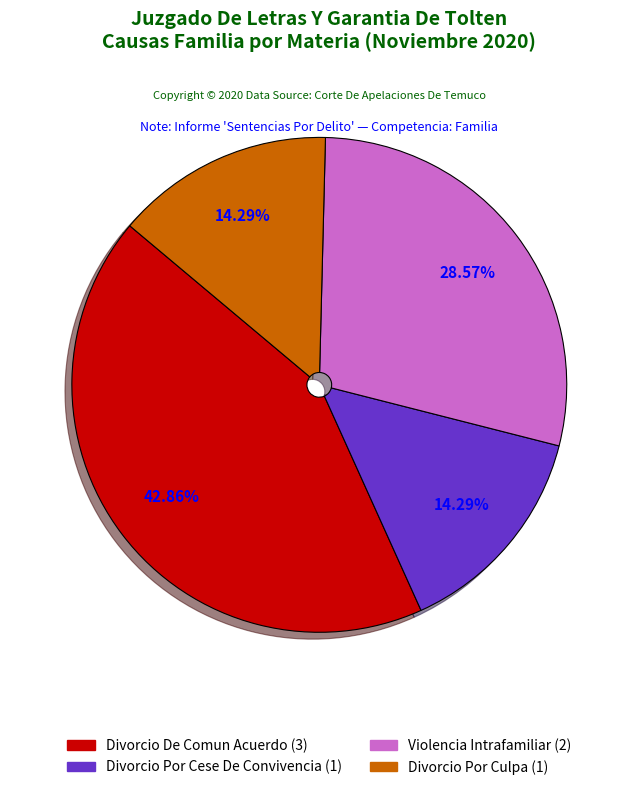

To the nearest percent, what is the difference between the Divorcio Por Cese De Convivencia and Divorcio De Comun Acuerdo slice percentages?

29%